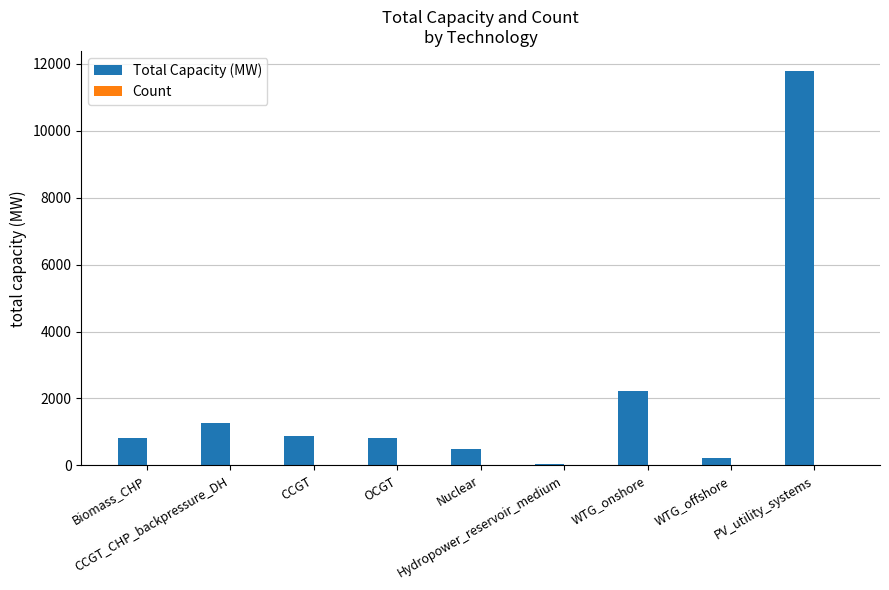

Does the chart contain stacked bars?

No